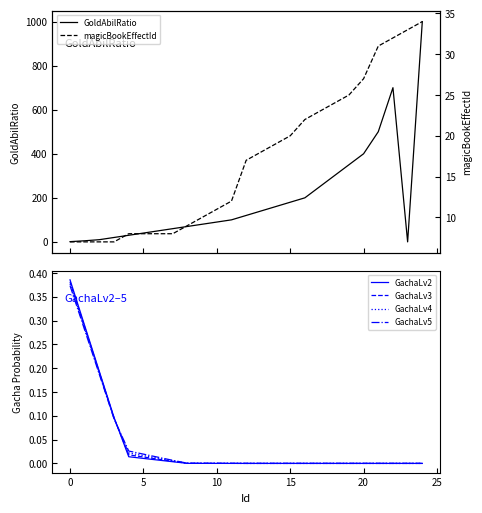

Count the number of data series in this chart.

6